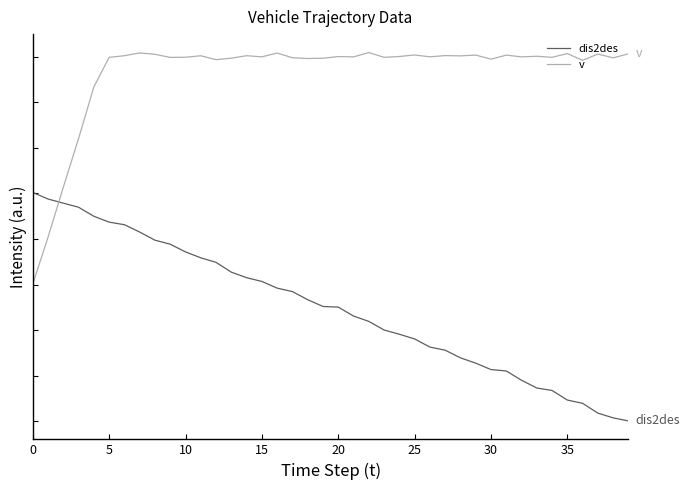

Is this an area chart (filled region under the line)?

No